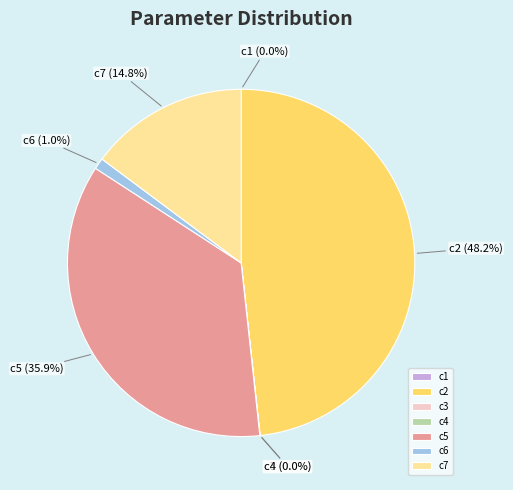

To the nearest percent, what is the average slice percentage?

14%